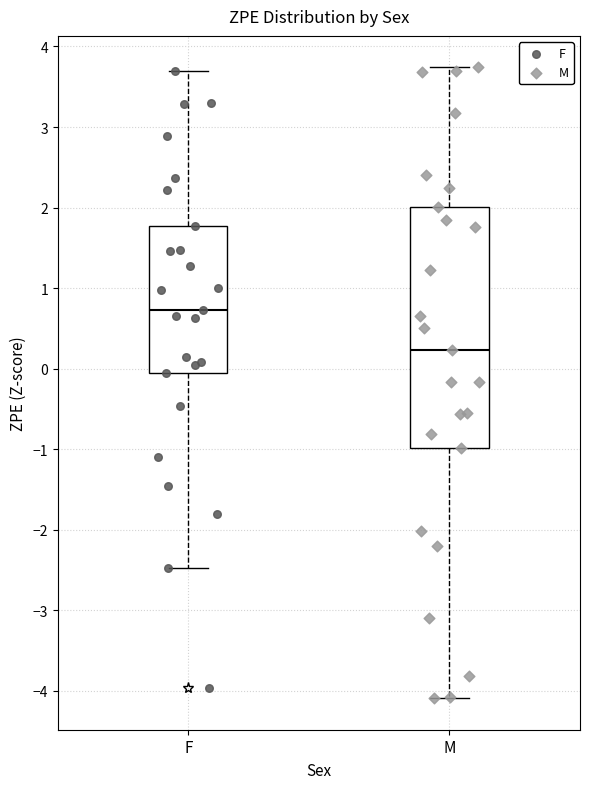

Which box has the highest median line?

F